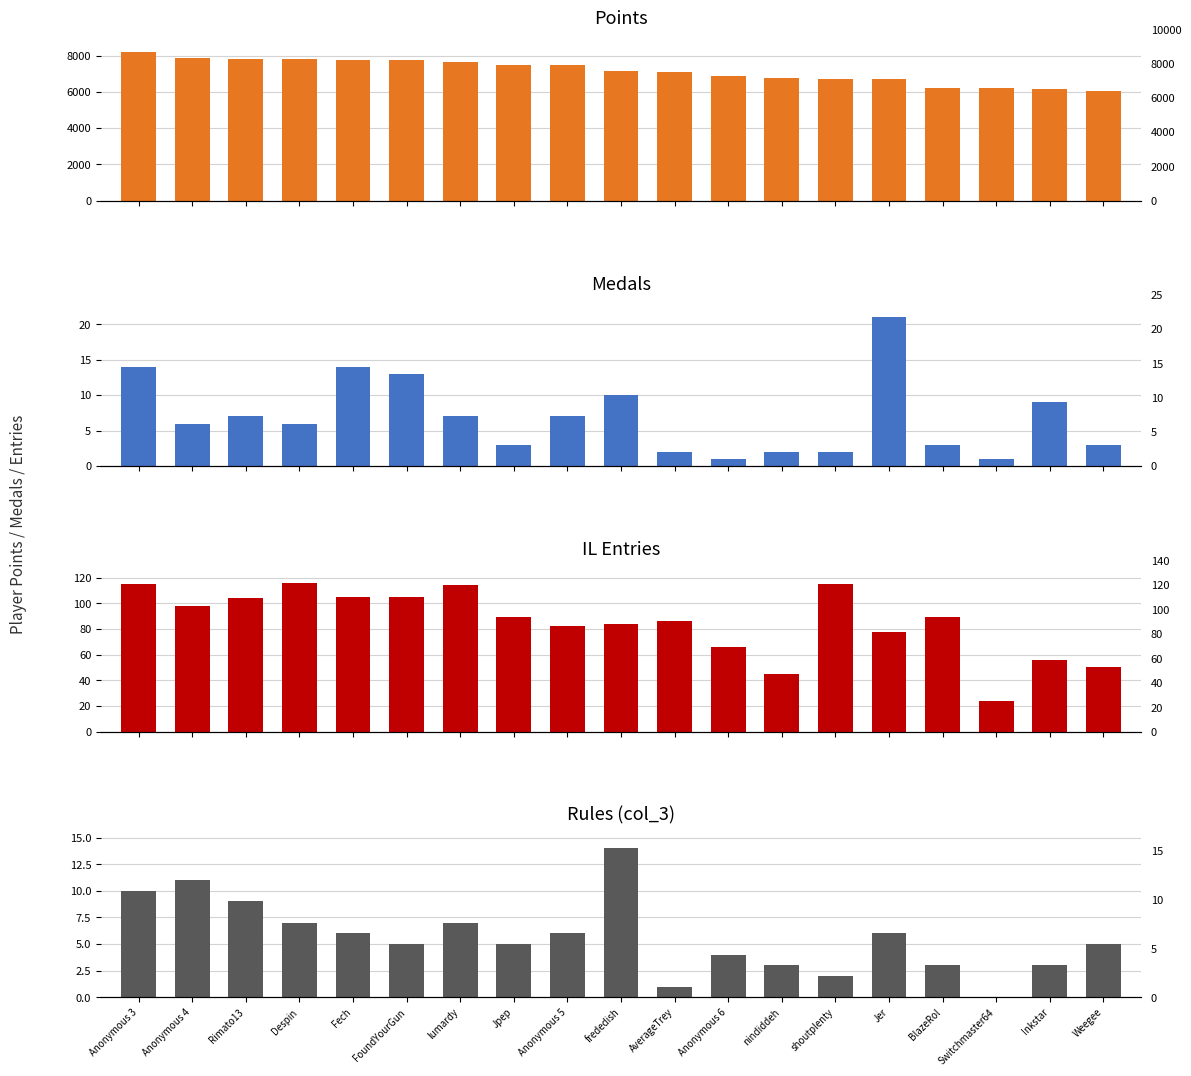

What is the value of the IL Entries bar at the 2nd from the left?

98